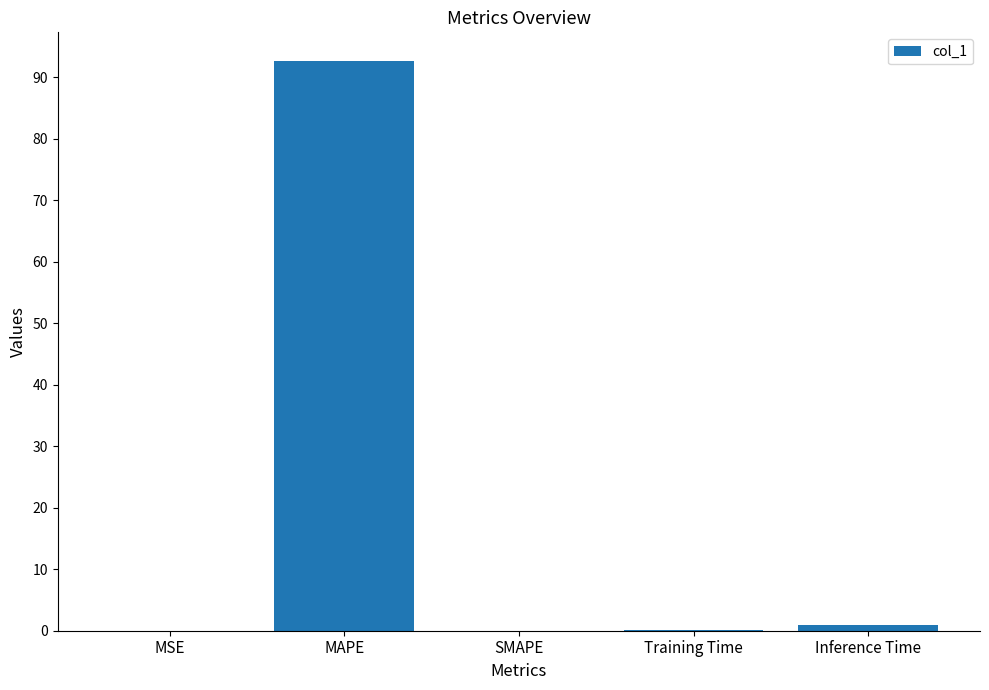

The value at MSE is 0.0. True or false?

True